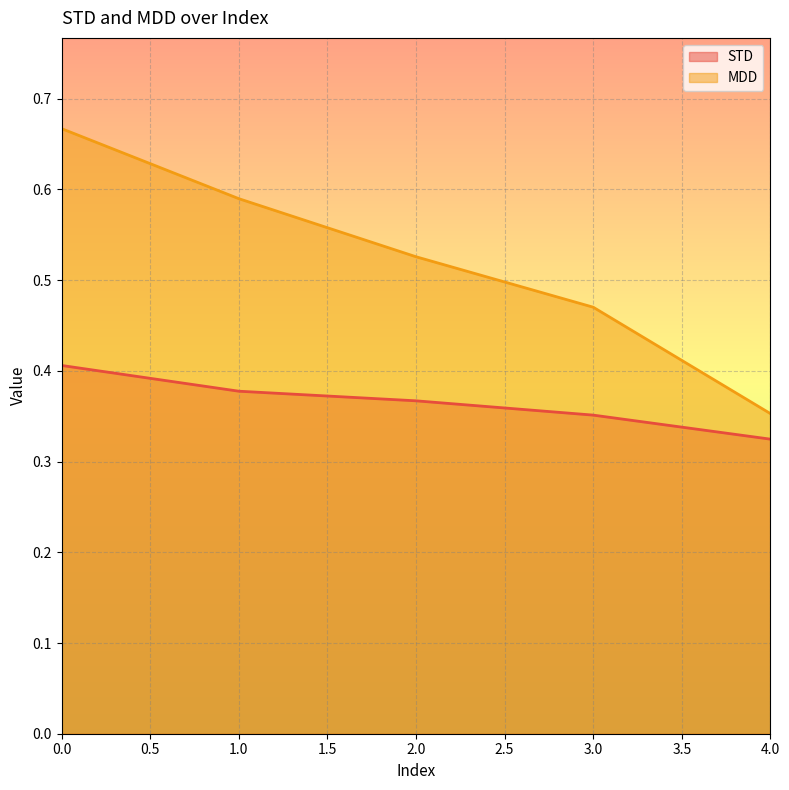

At 3.0, list the series in order from largest to smallest.

MDD, STD